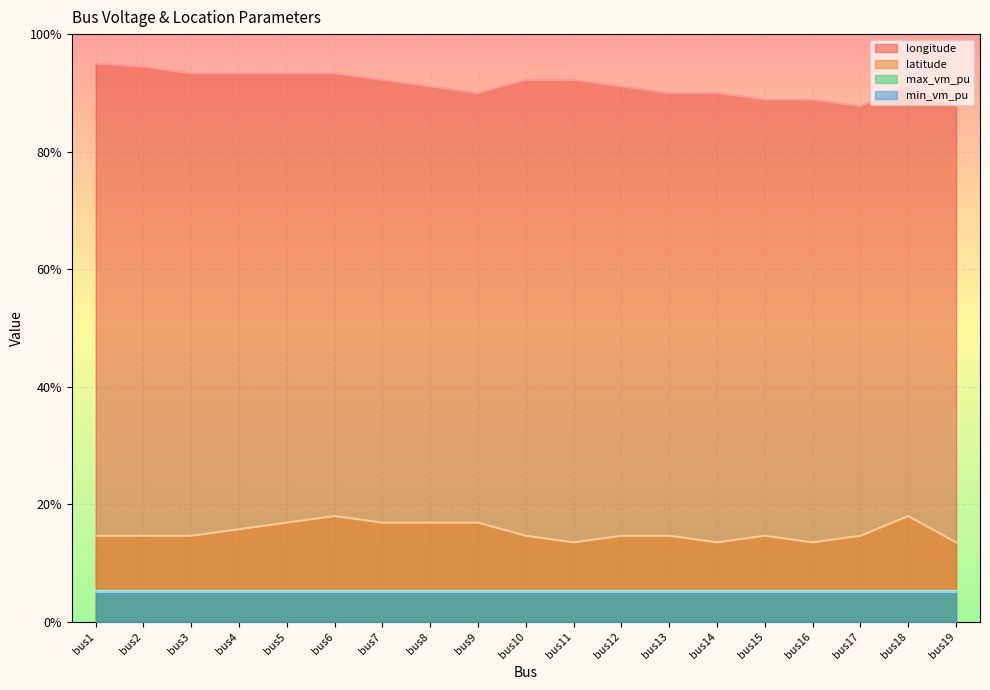

Which category has the highest value across all series?

bus1